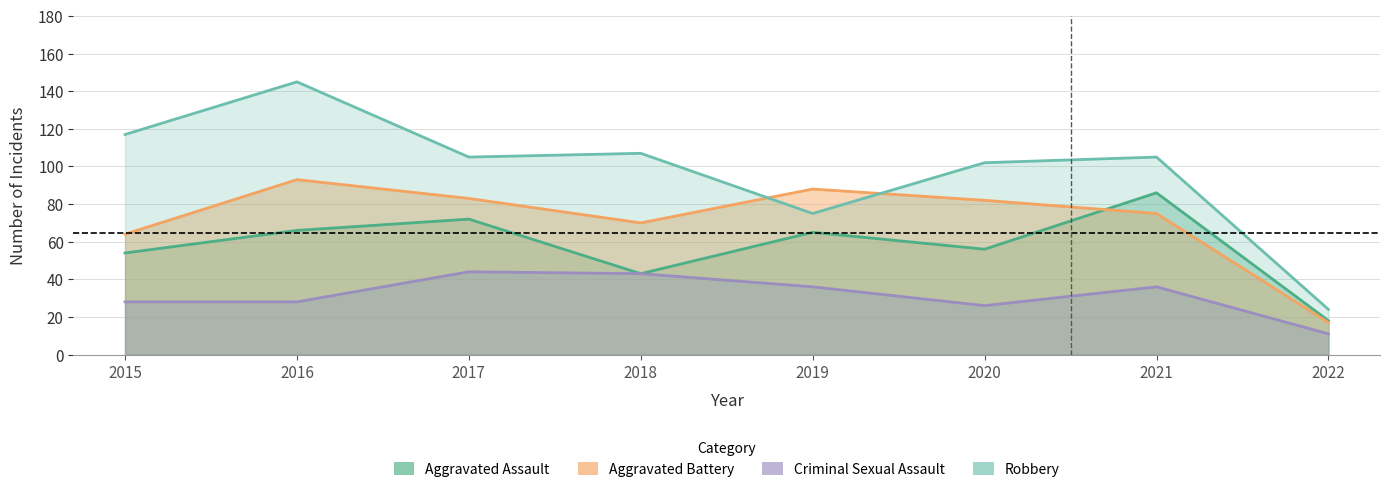

True or false: Aggravated Assault and Robbery intersect in this chart.

False